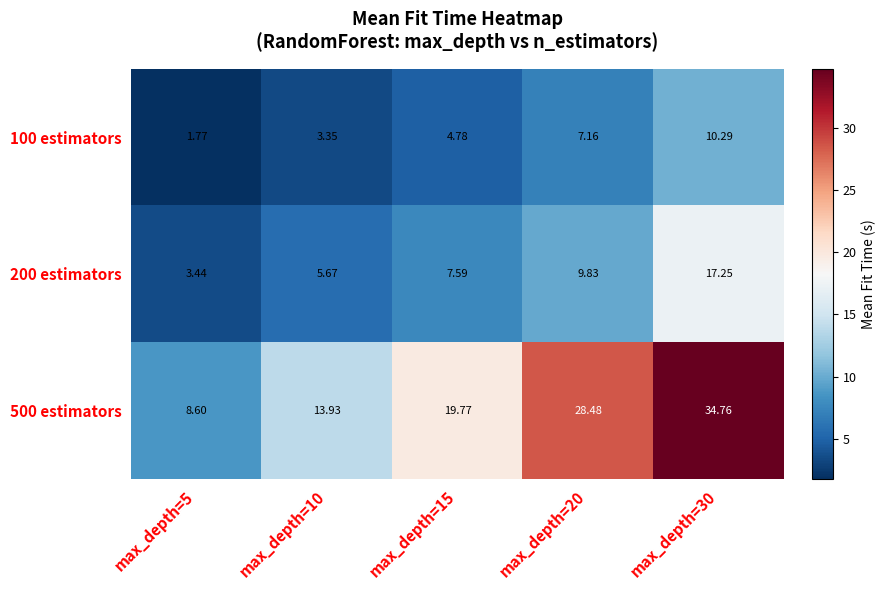

Is the value of 200 estimators at max_depth=15 greater than the value of 500 estimators at max_depth=5?

No